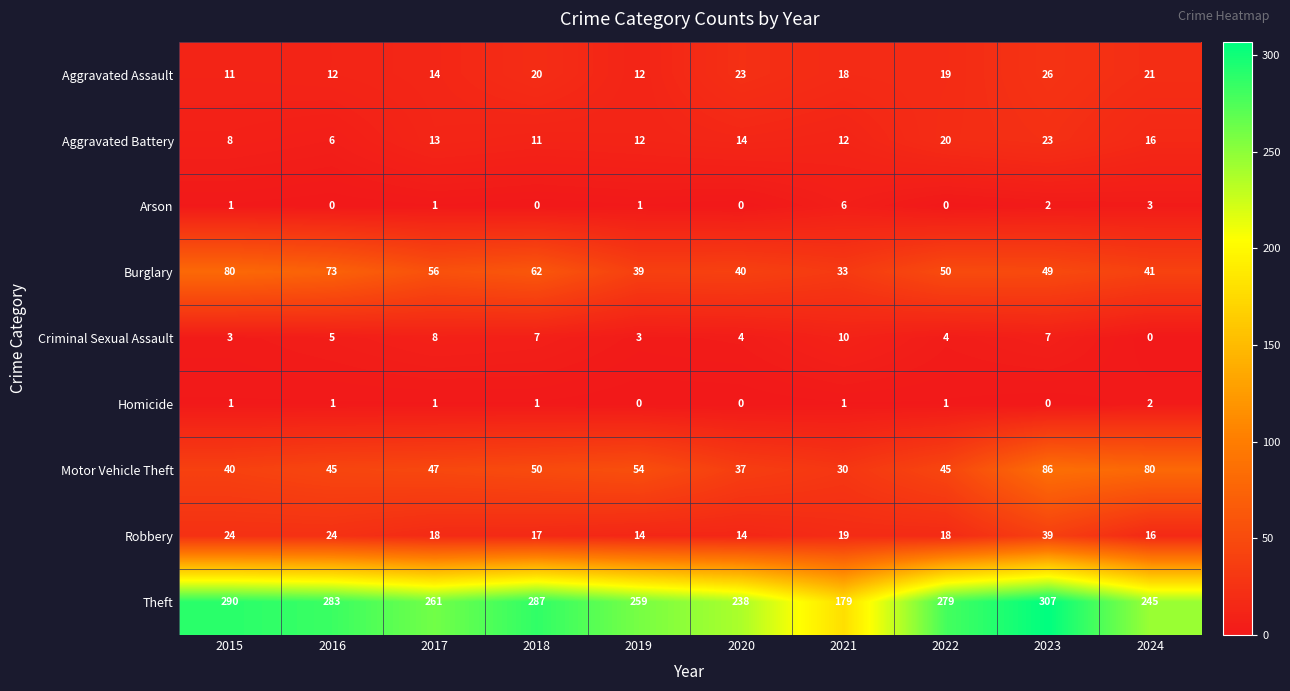

Which series has the largest total across all categories?

Theft